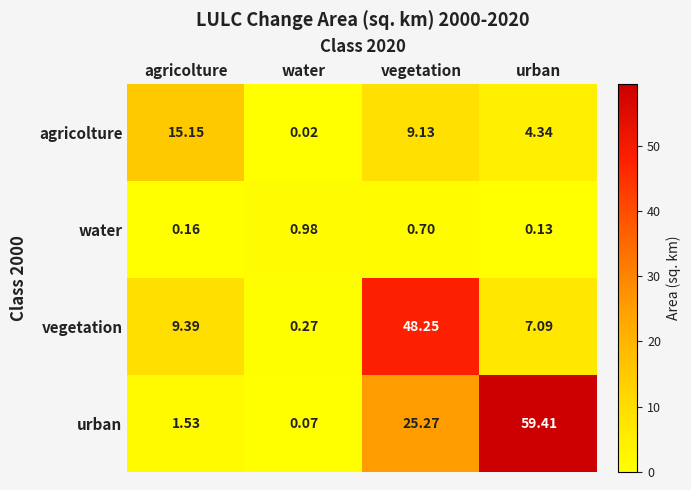

Is the value of water at agricolture greater than the value of urban at vegetation?

No